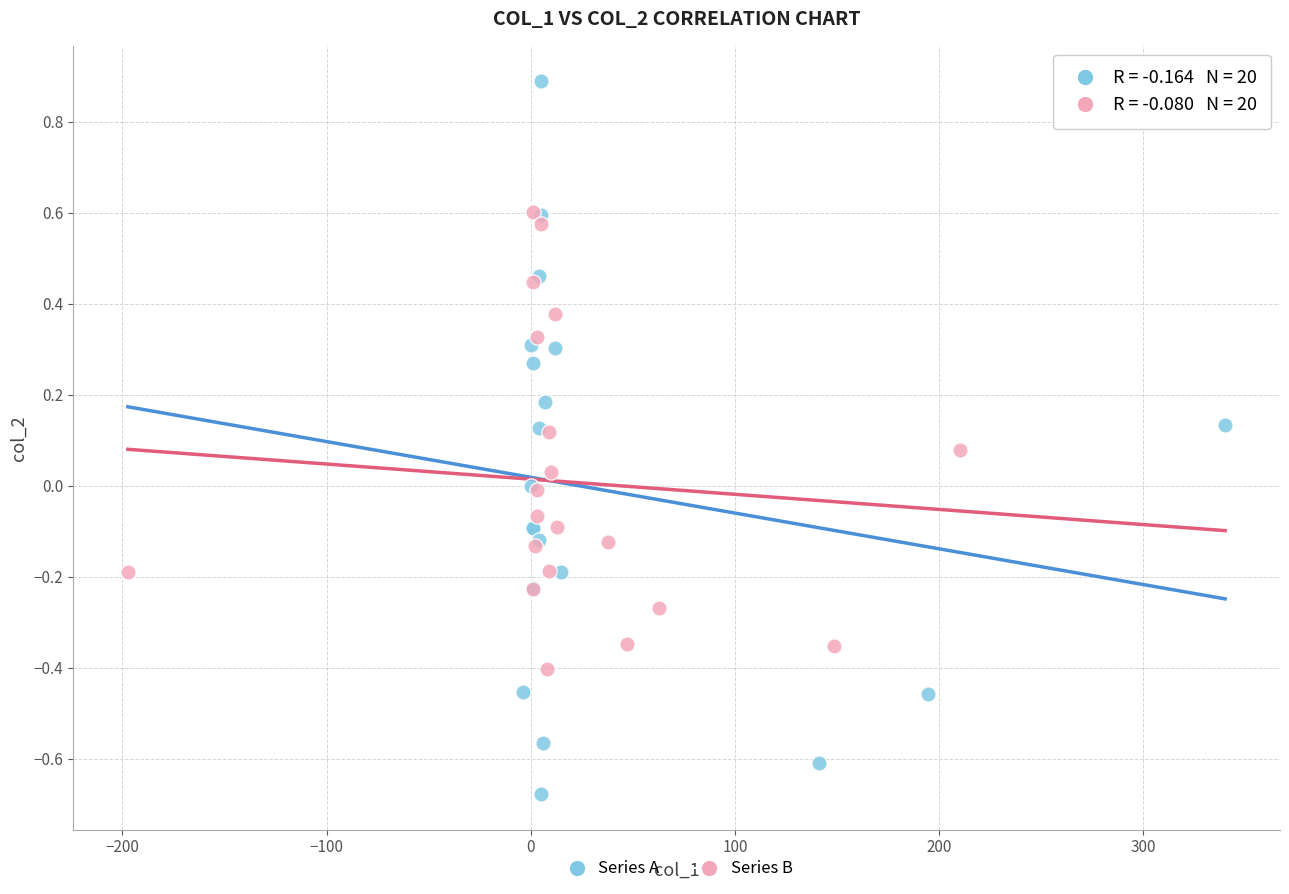

Which series has the largest Y range (max minus min)?

Series A